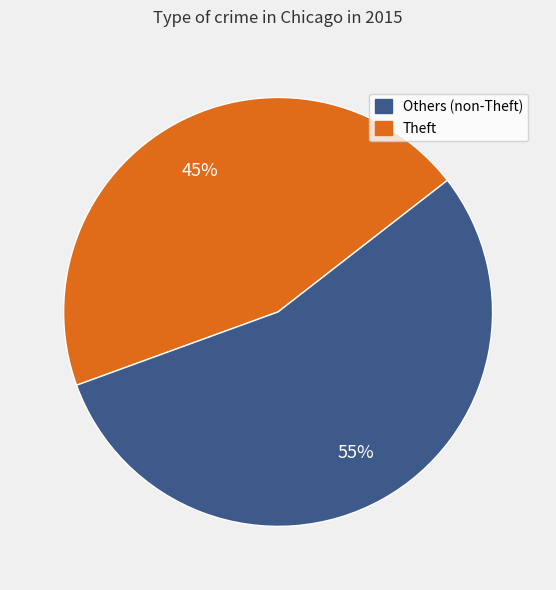

To the nearest percent, what is the average slice percentage?

50%